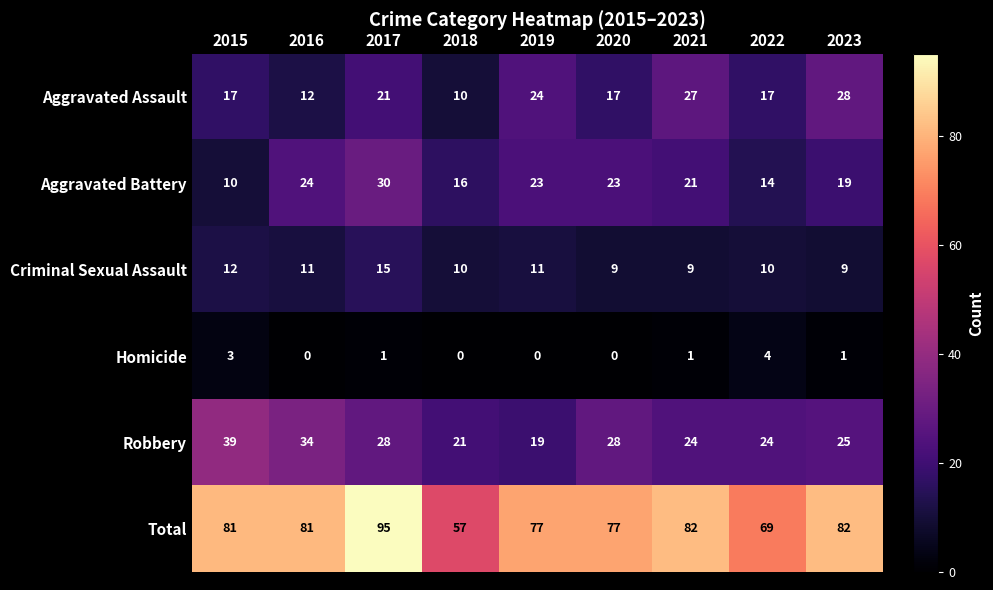

Which series has the largest range (max minus min)?

Total